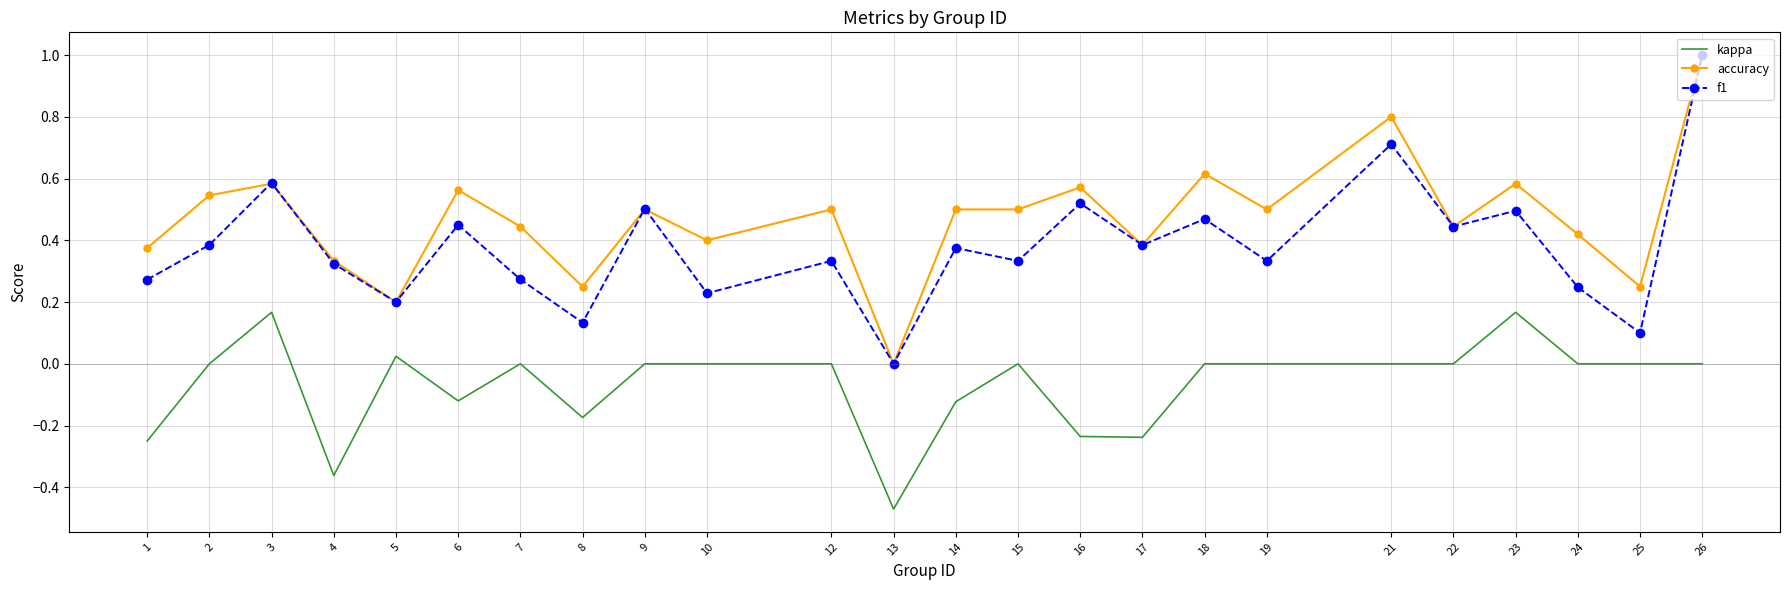

True or false: kappa and accuracy intersect in this chart.

False